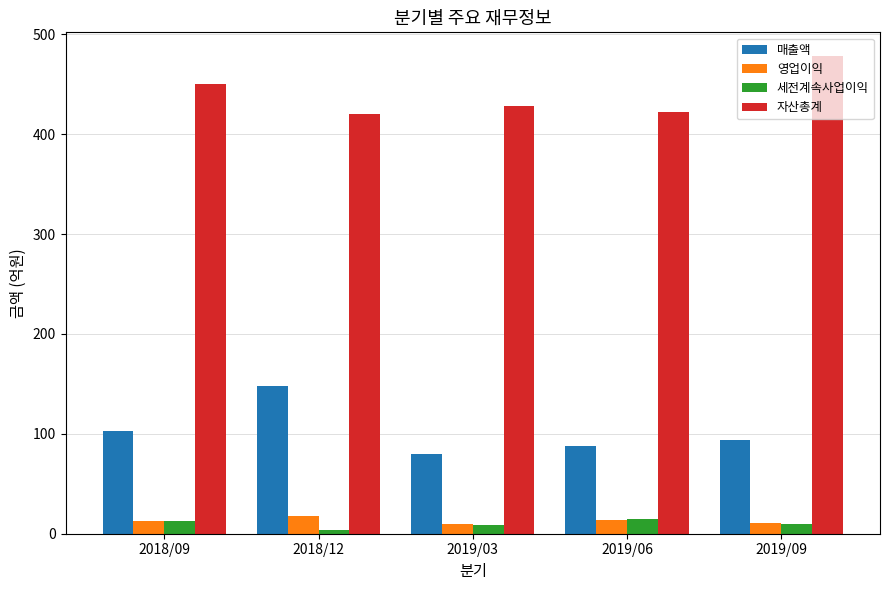

What is the difference between the maximum and minimum values in the 매출액 series?

68